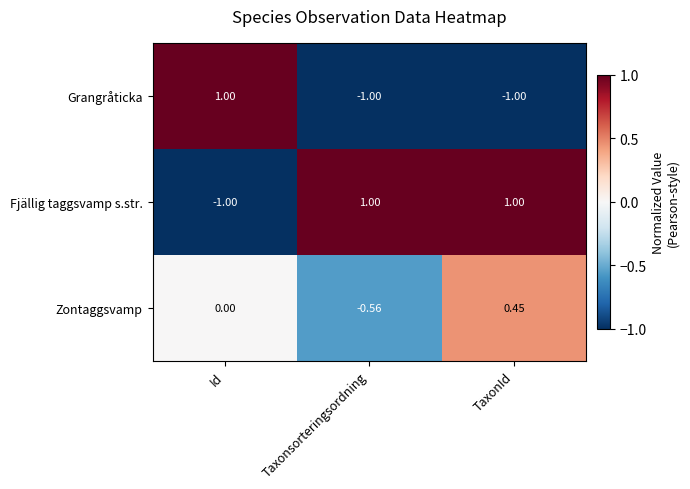

How many distinct data groups are displayed?

3